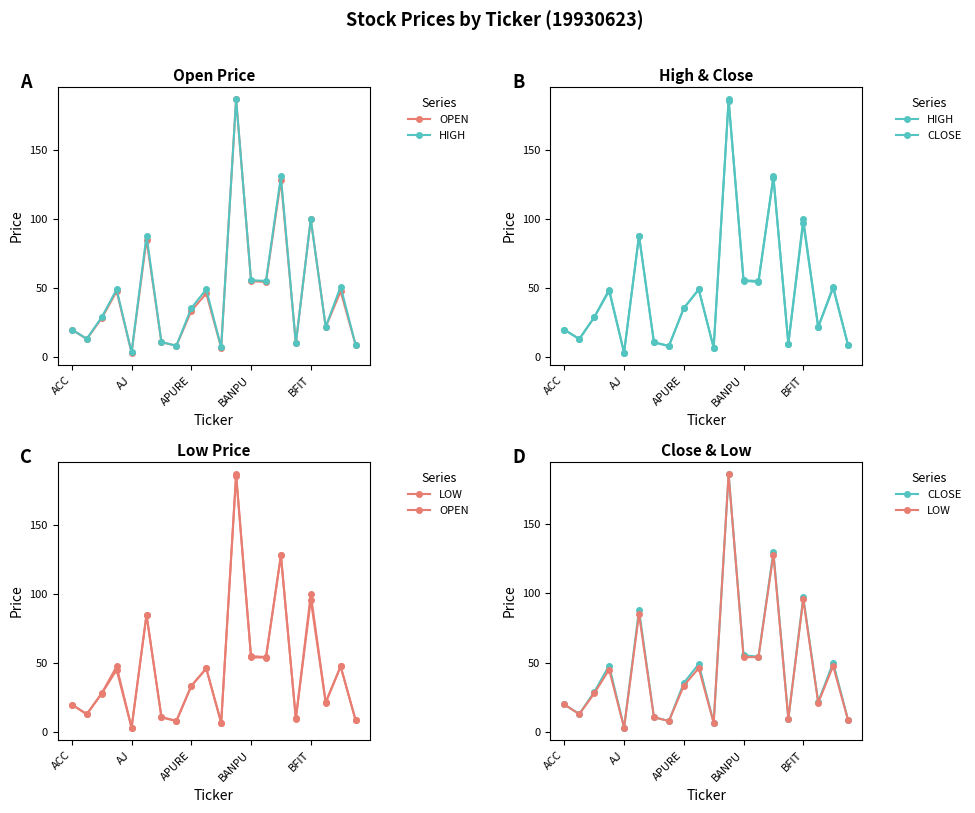

What is the sum of all CLOSE values?

922.2